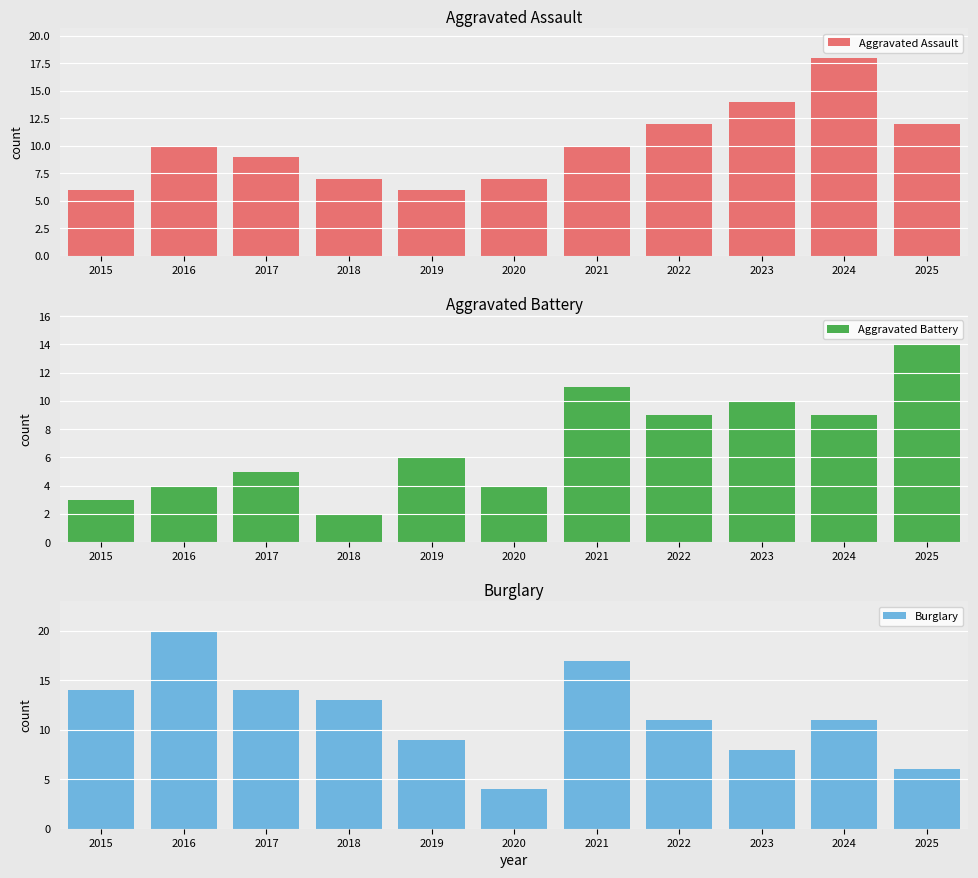

What is the total value across all series at 2020?

15